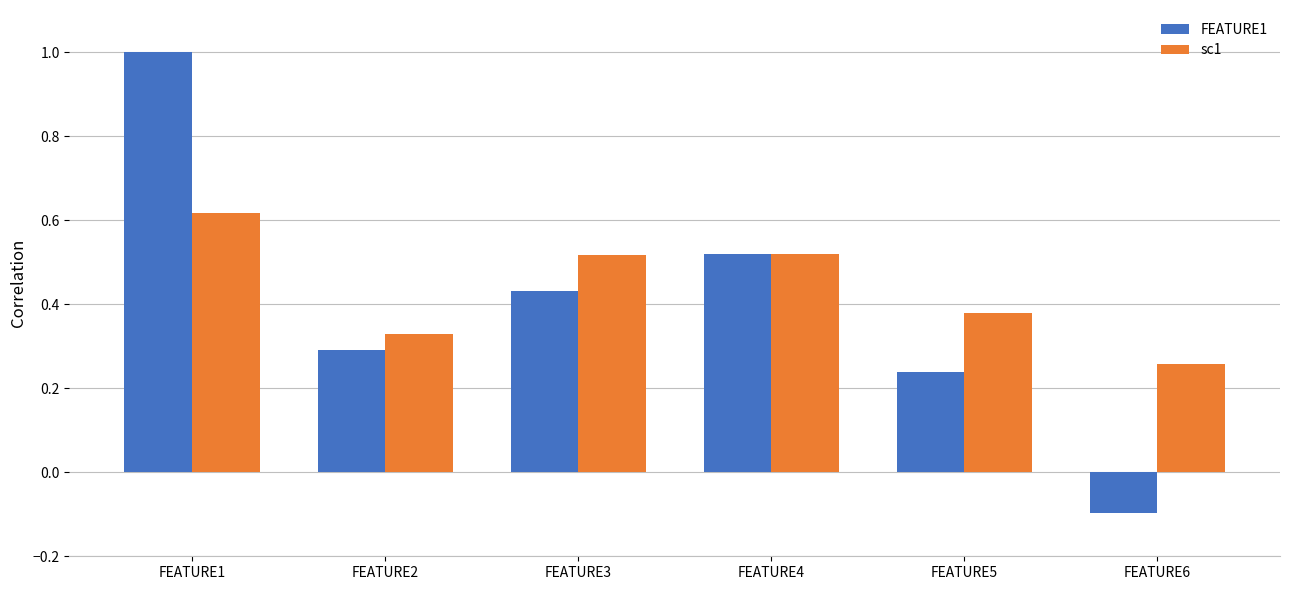

List the series in order of their overall mean, highest first.

sc1, FEATURE1